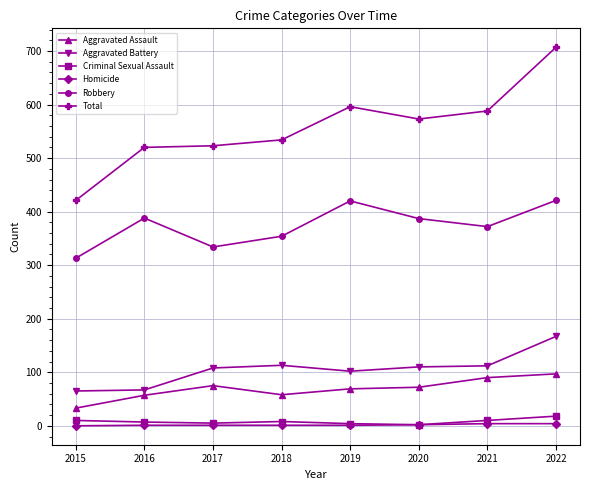

The Aggravated Battery series shows 49 at 2019. True or false?

False